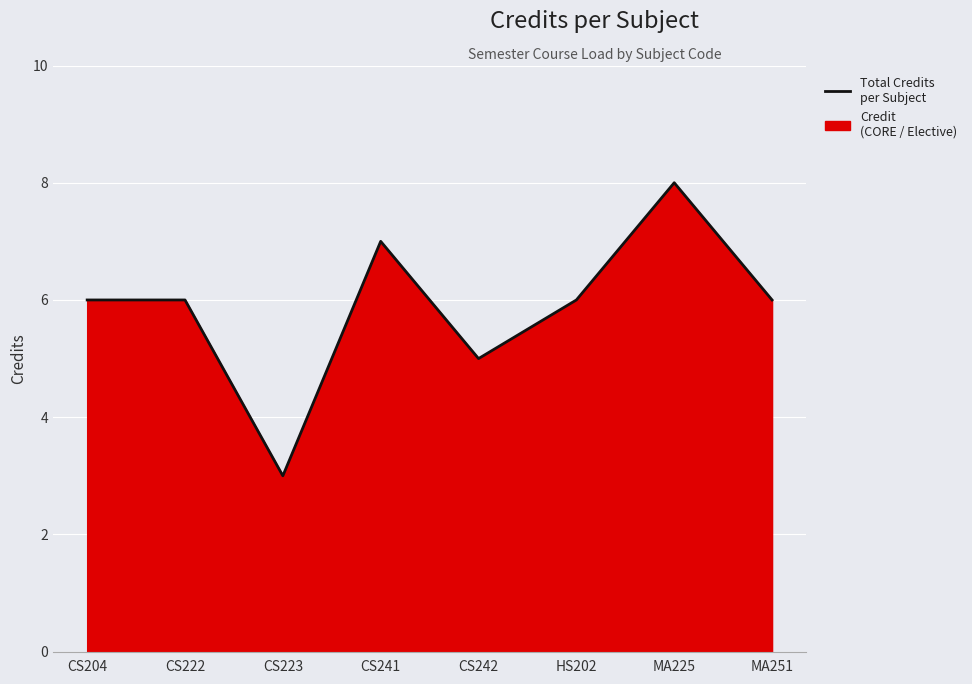

Rank the categories by value from highest to lowest.

MA225, CS241, CS204, CS222, HS202, MA251, CS242, CS223